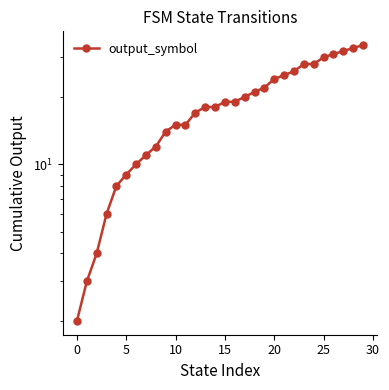

What is the label of the 18th point from the right?

12